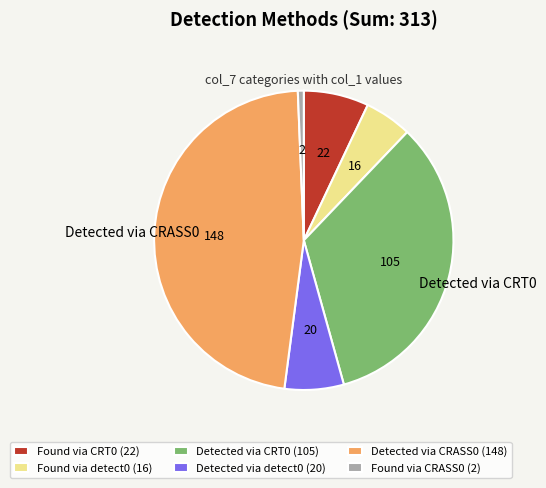

Is Found via detect0 the majority of the pie?

No